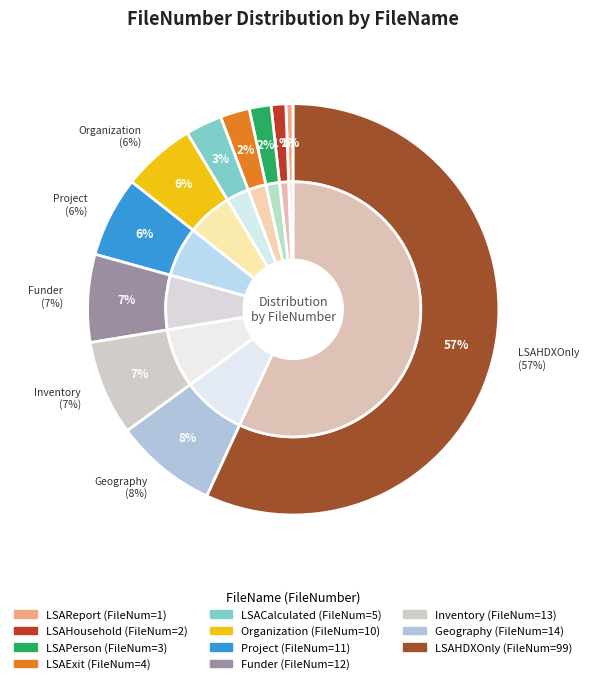

Combined, do LSACalculated and LSAPerson account for over 50%?

No